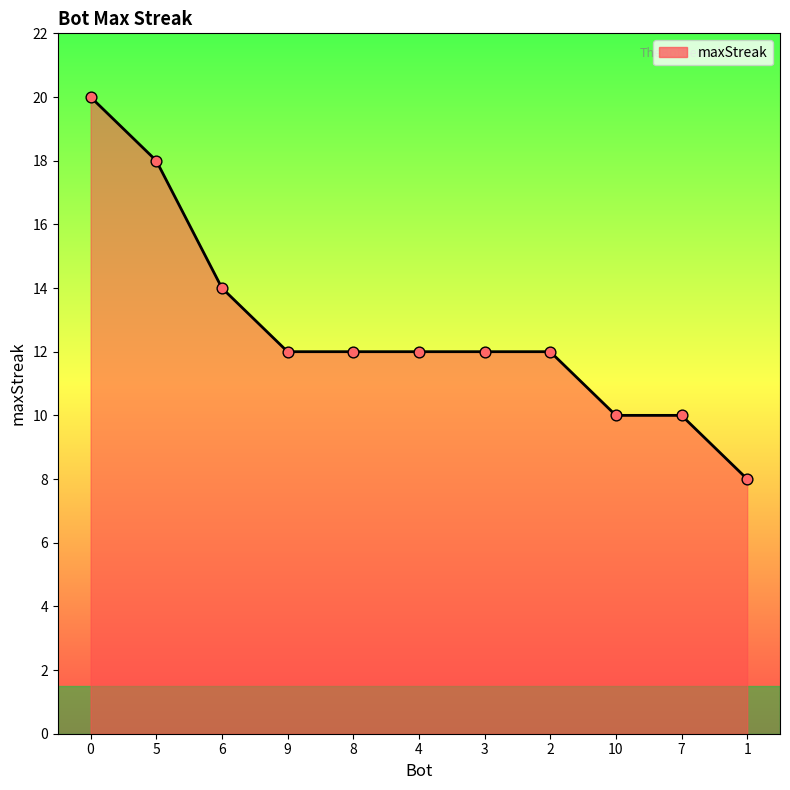

What is the change in value from 0 to 3?

-8